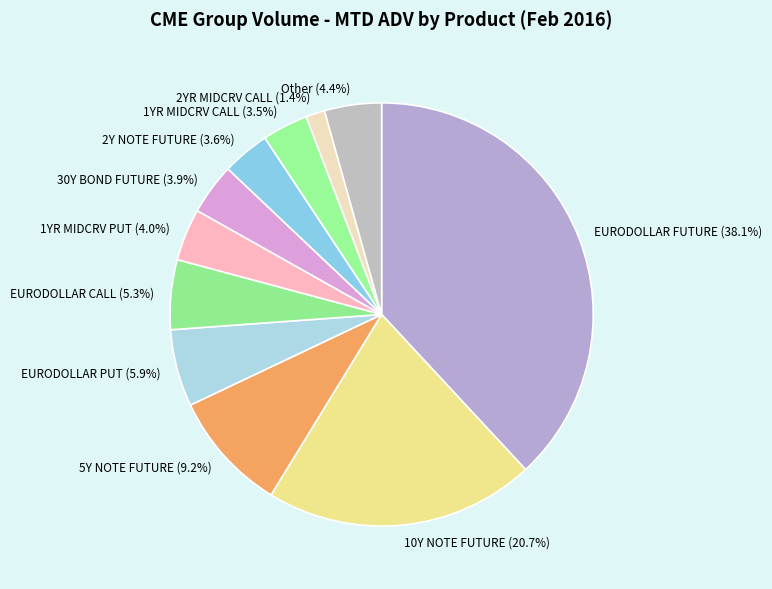

What is the total percentage of EURODOLLAR PUT and 30Y BOND FUTURE?

9.8%